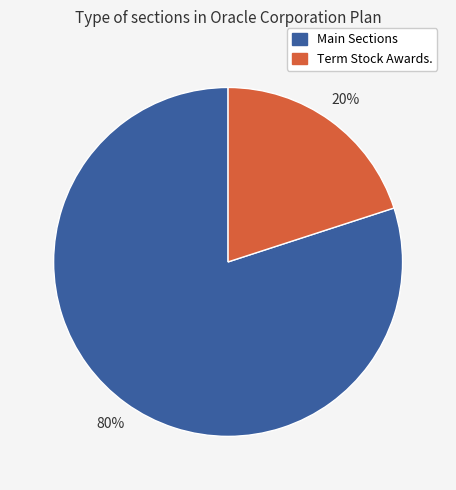

Does any single category account for the majority?

Yes